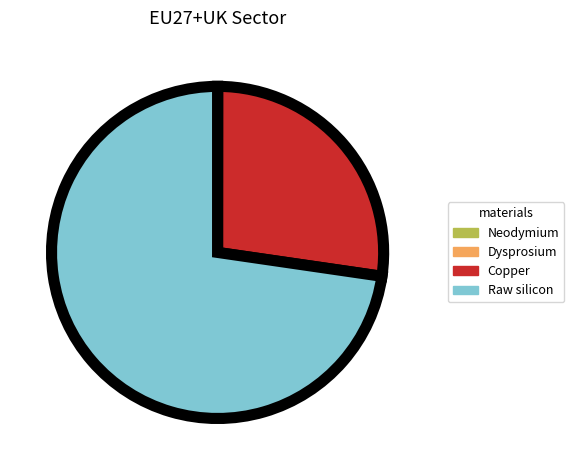

Which category has the biggest portion of the pie?

Raw silicon